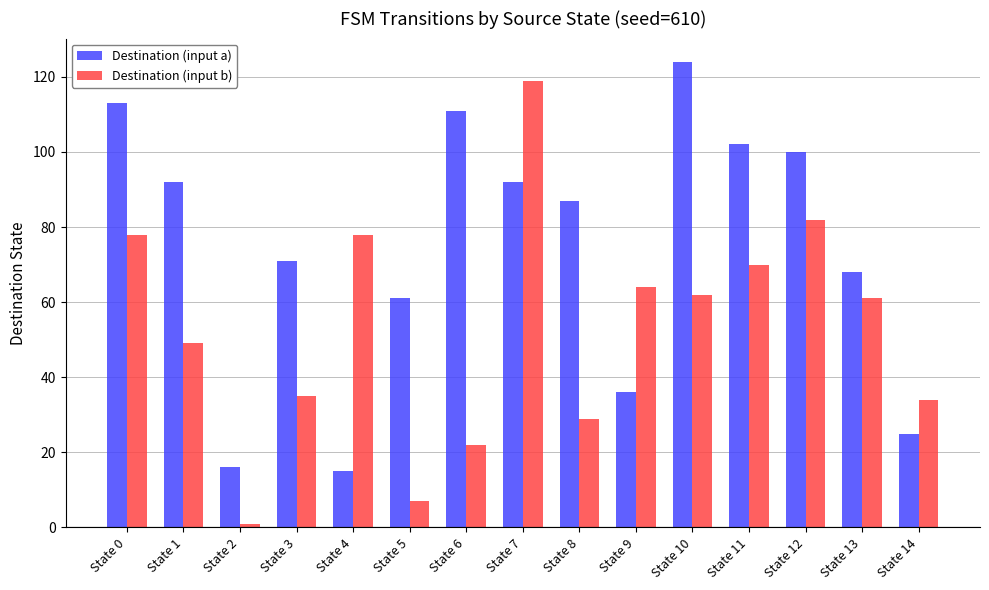

What is the difference between the highest and lowest values at State 0?

35